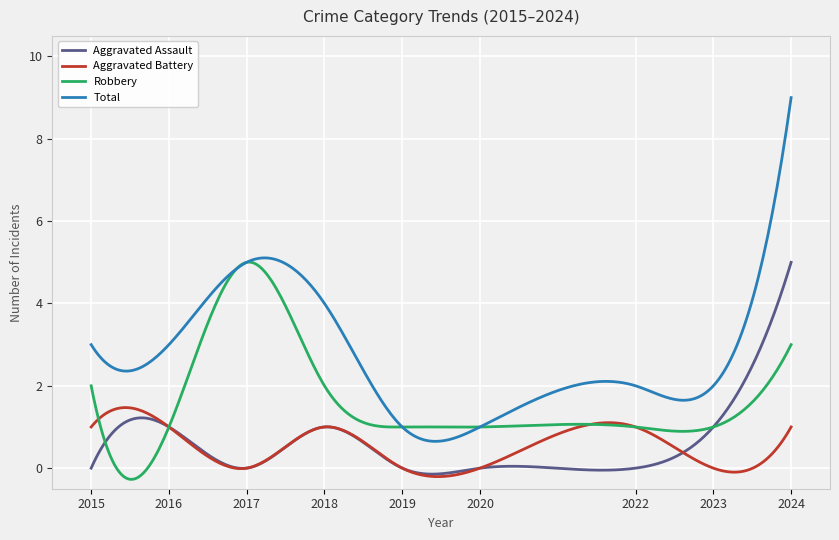

What is the highest value of the Aggravated Assault series?

5.0